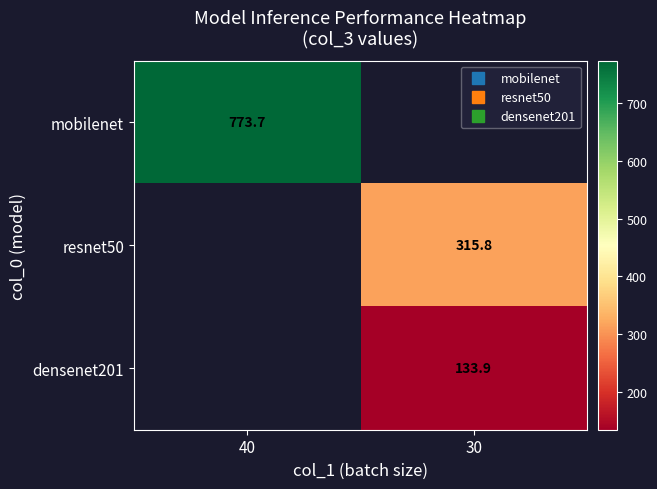

What is the smallest value displayed?

133.9